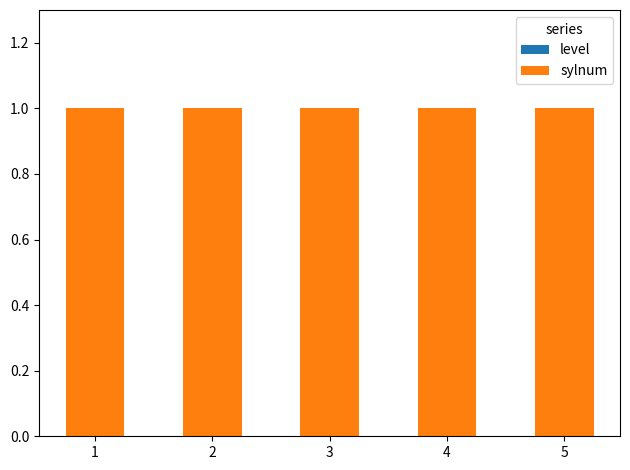

The level series shows 0 at 2. True or false?

True